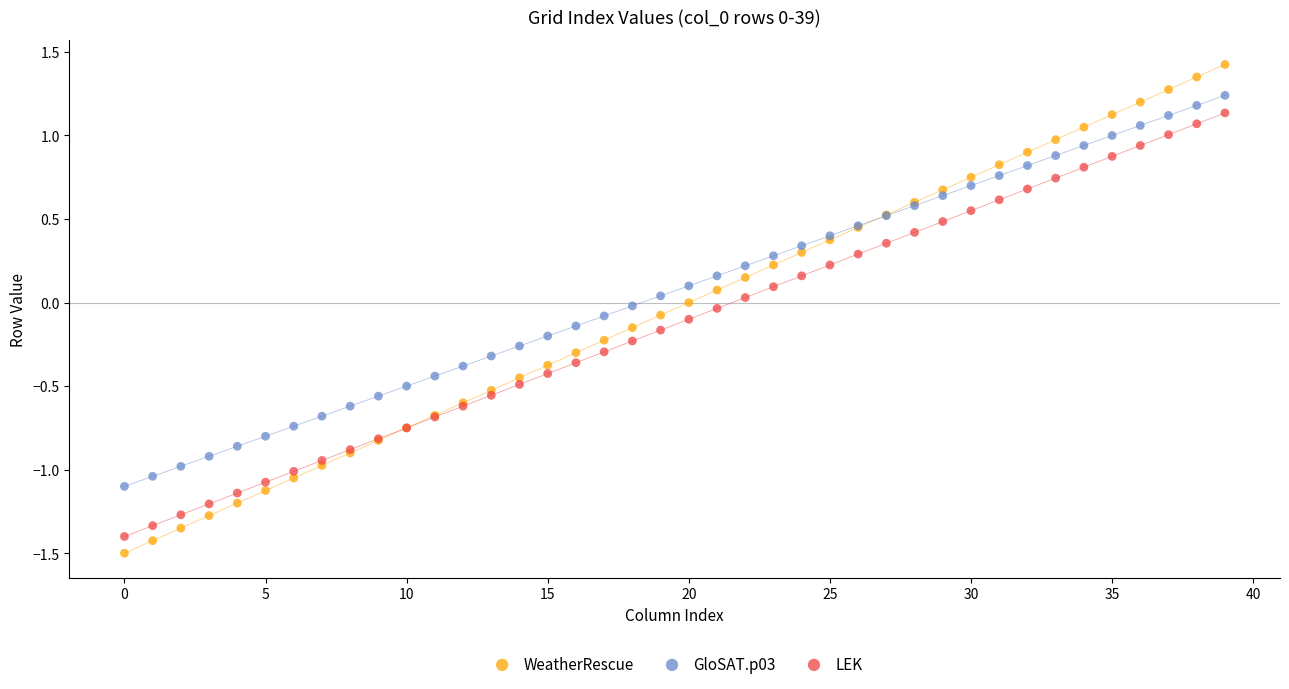

Which series has the largest Y range (max minus min)?

WeatherRescue